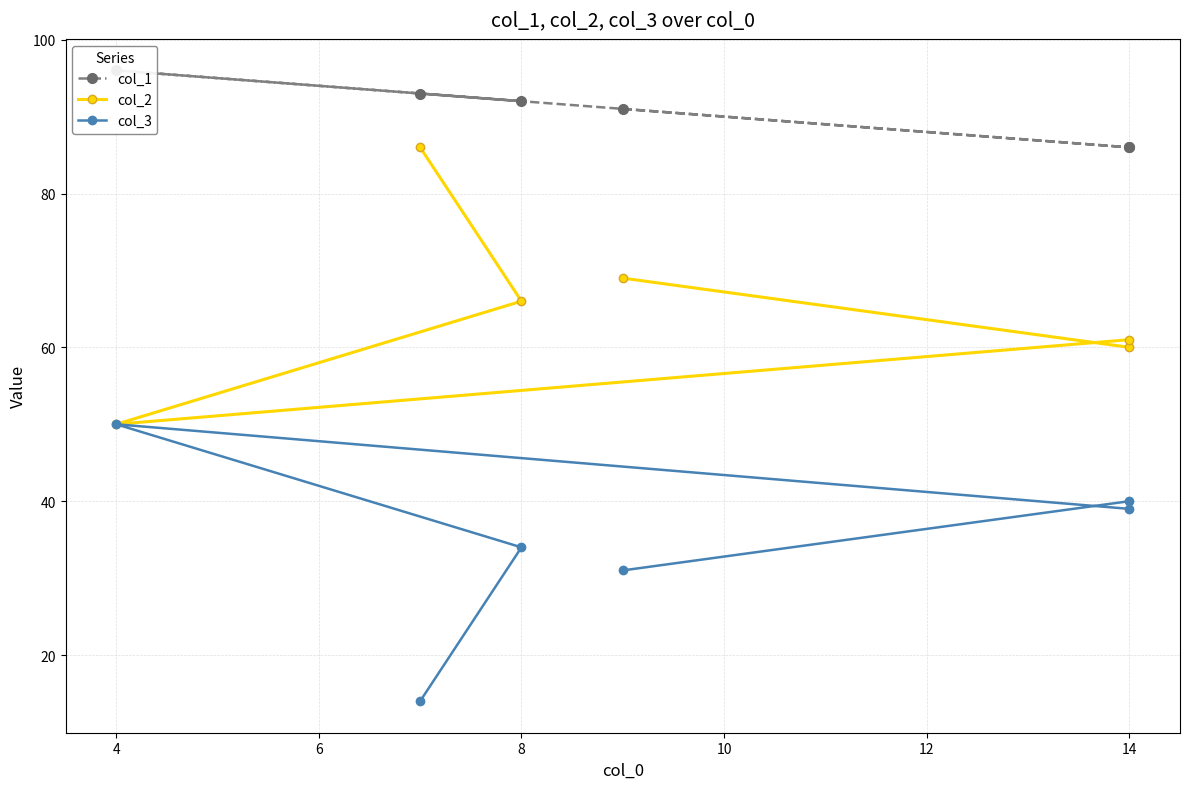

What are all the series names shown in the legend?

col_1, col_2, col_3